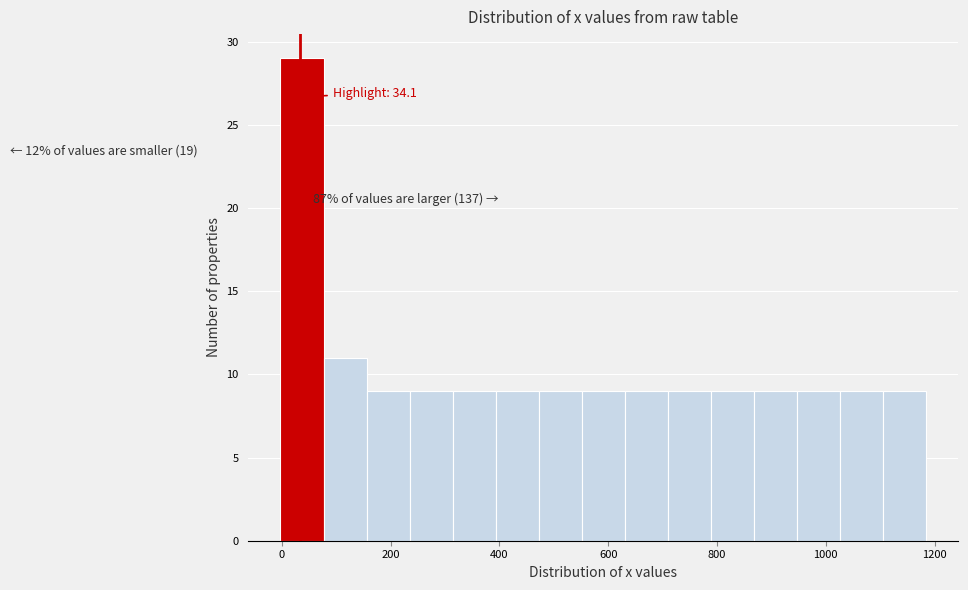

Read against the x-axis, roughly where is the centre of the tallest bar?

40